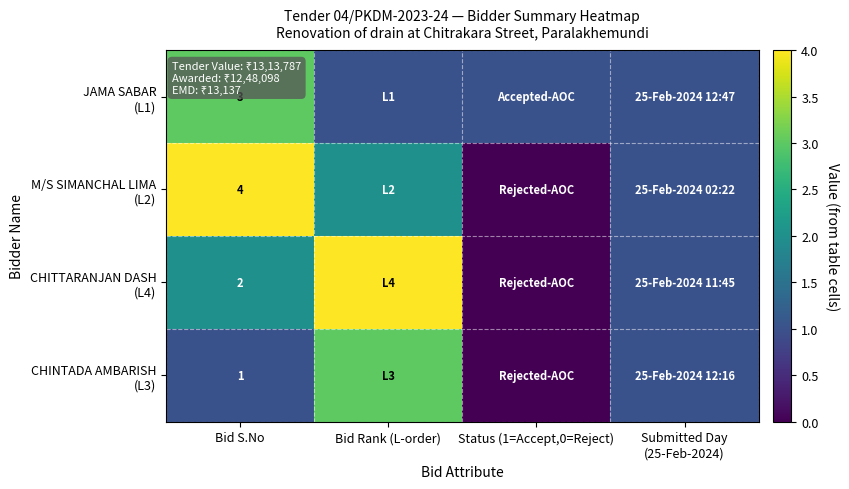

What is the total value across all series at Bid S.No?

10